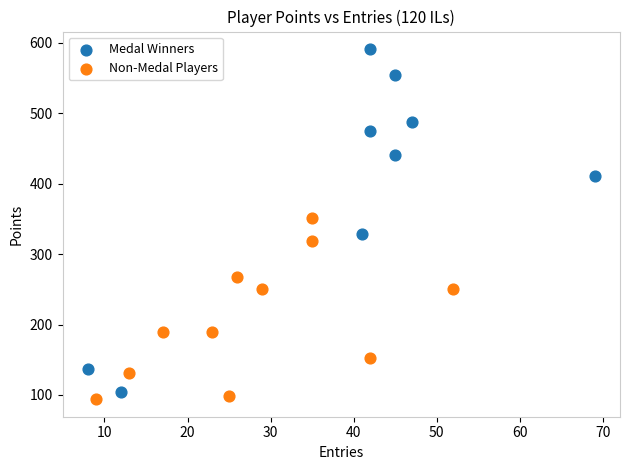

Which series has the widest spread of Y values?

Medal Winners